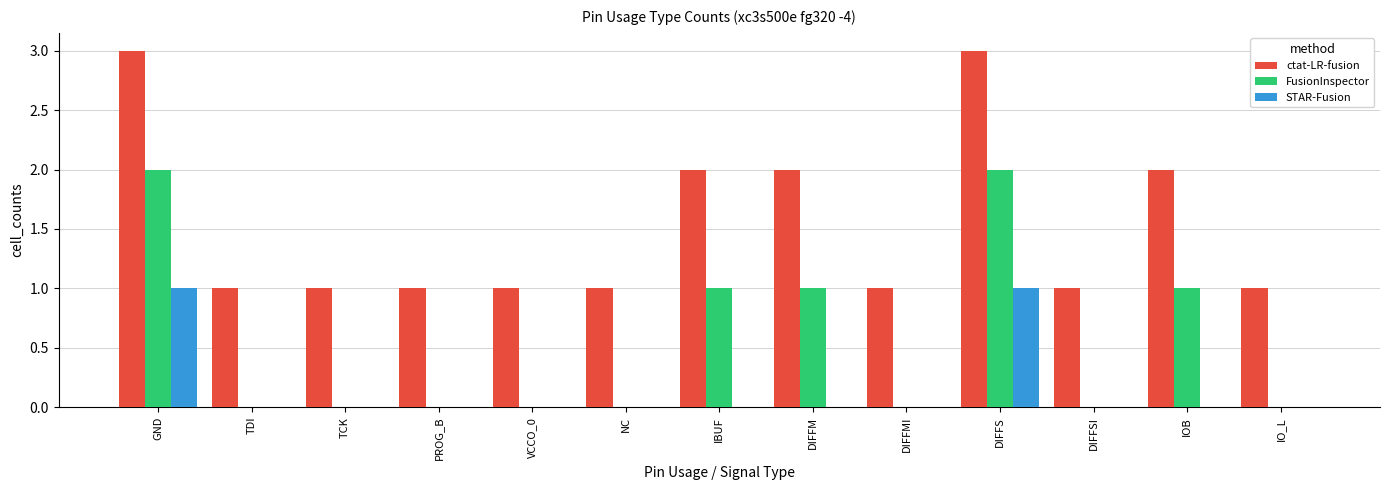

How many groups of bars are there?

13